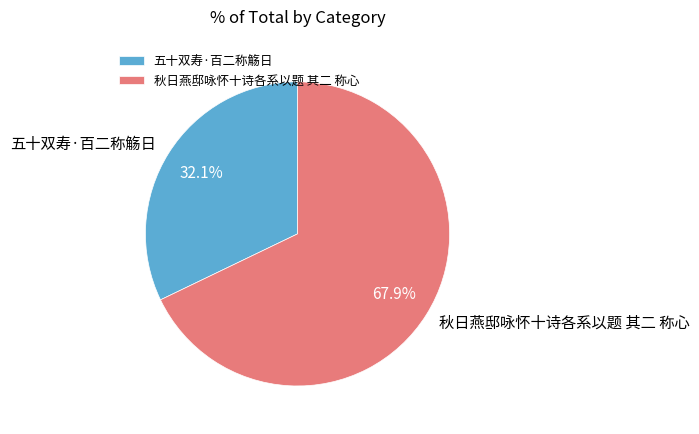

To the nearest percent, what percentage of the pie is 秋日燕邸咏怀十诗各系以题 其二 称心?

68%